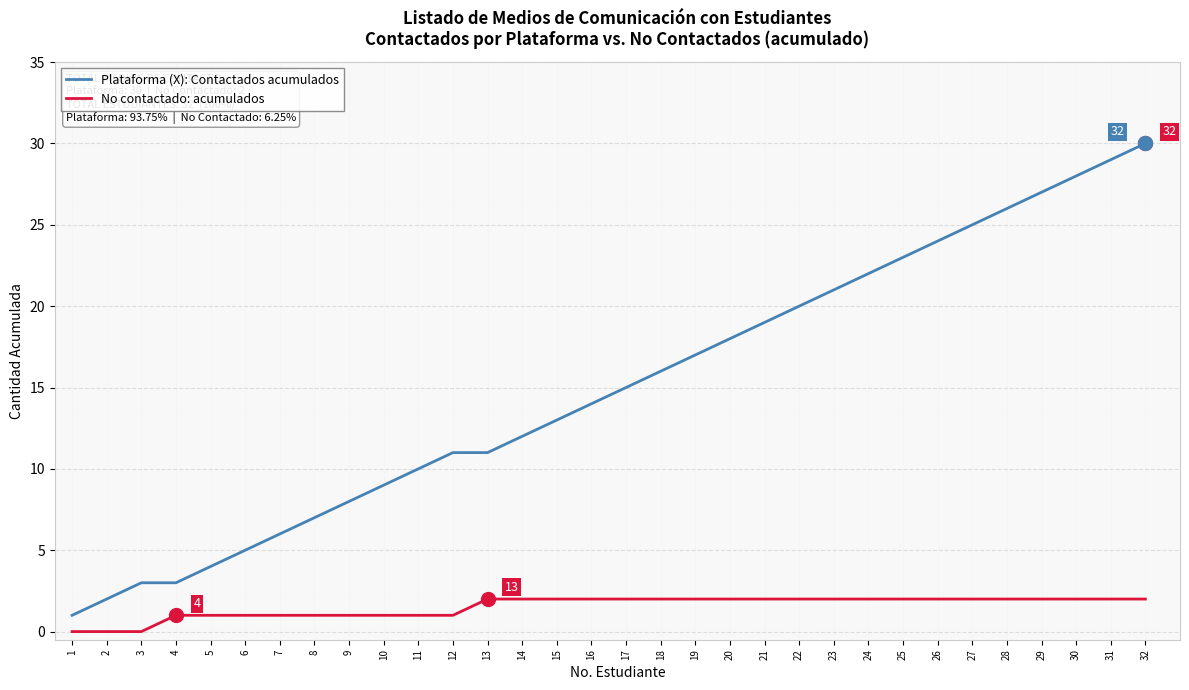

What is the average value of the Plataforma (X): Contactados acumulados series?

15